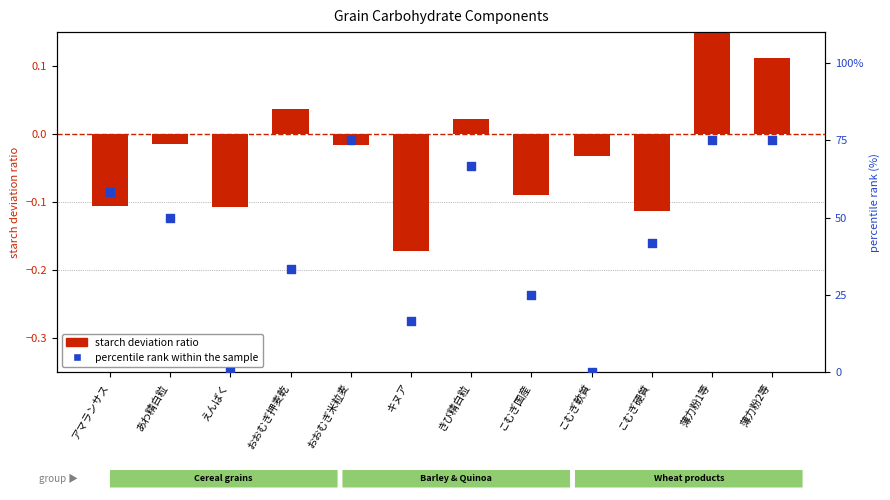

Approximately how many times larger is the value at こむぎ硬質 compared to あわ精白粒?

0.8